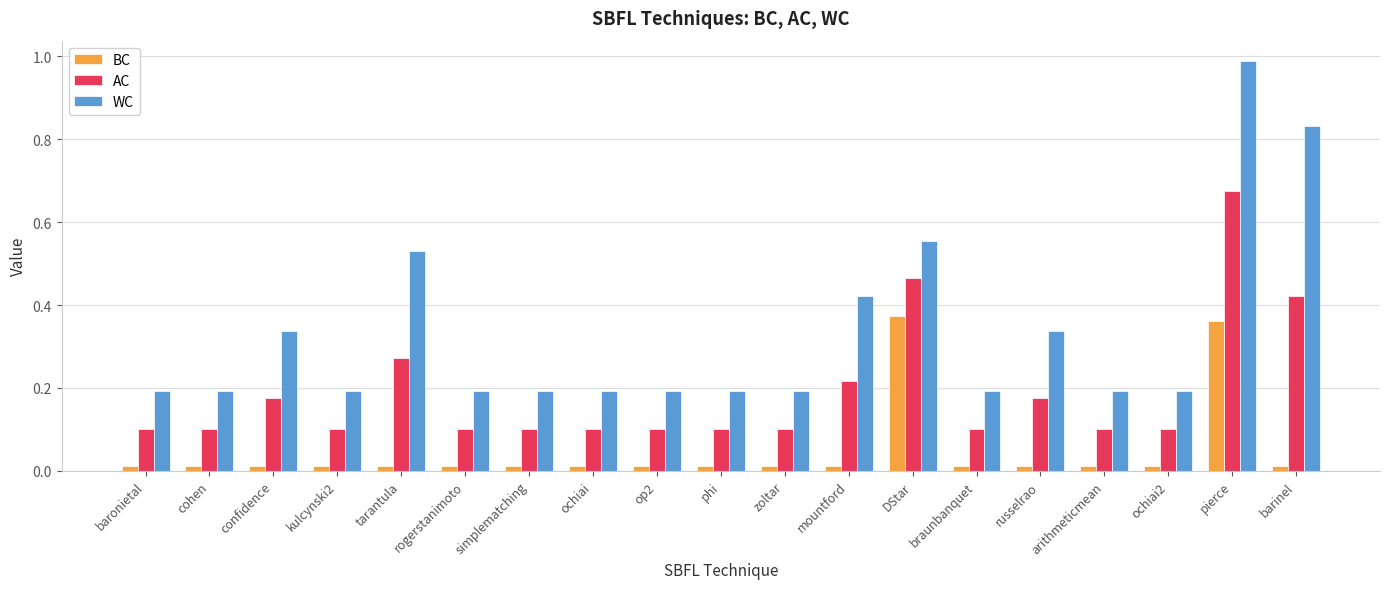

What are all the series names shown in the legend?

BC, AC, WC